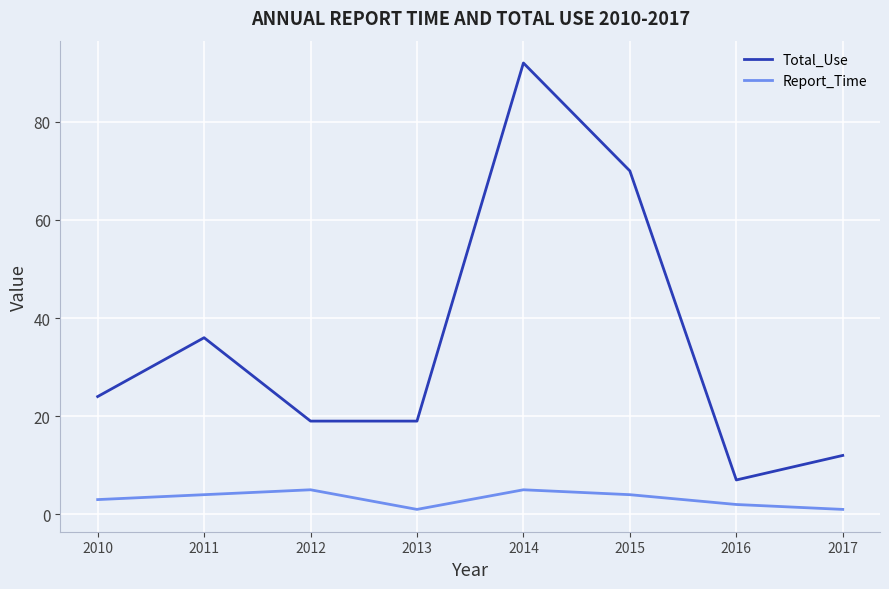

Which series has the largest range (max minus min)?

Total_Use